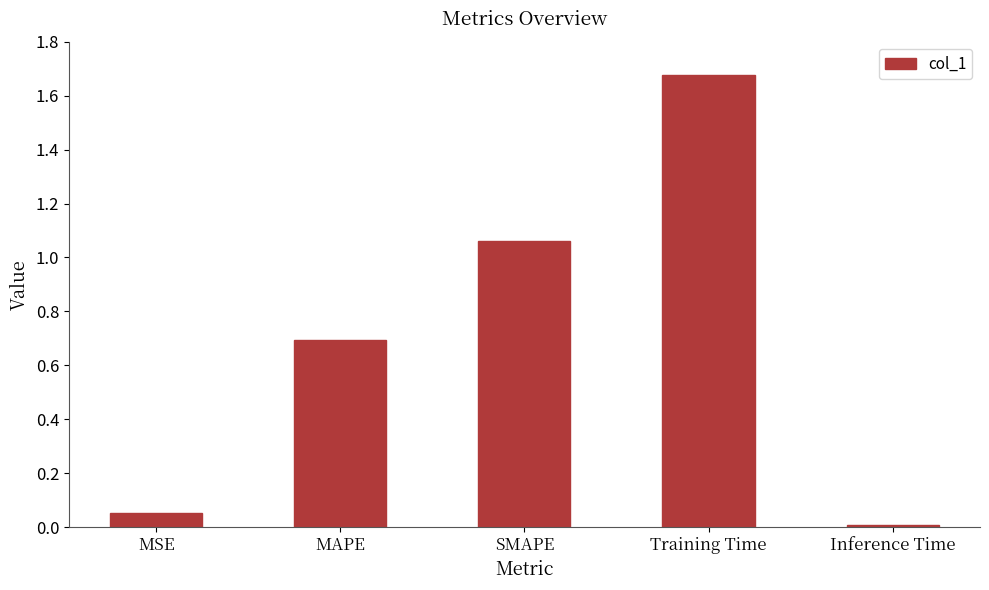

Are the bars horizontal?

No